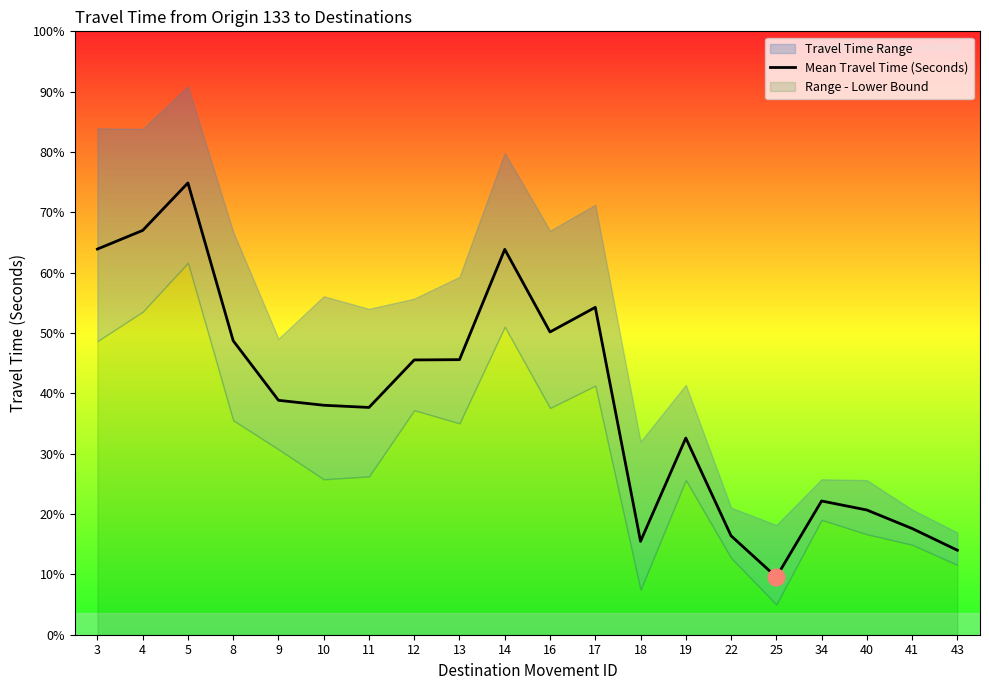

Reading right to left, list all the values displayed in this chart.

43=580	41=729	40=856	34=918	25=396	22=679	19=1350	18=641	17=2247	16=2078	14=2645	13=1888	12=1886	11=1560	10=1575	9=1609	8=2018	5=3101	4=2775	3=2647